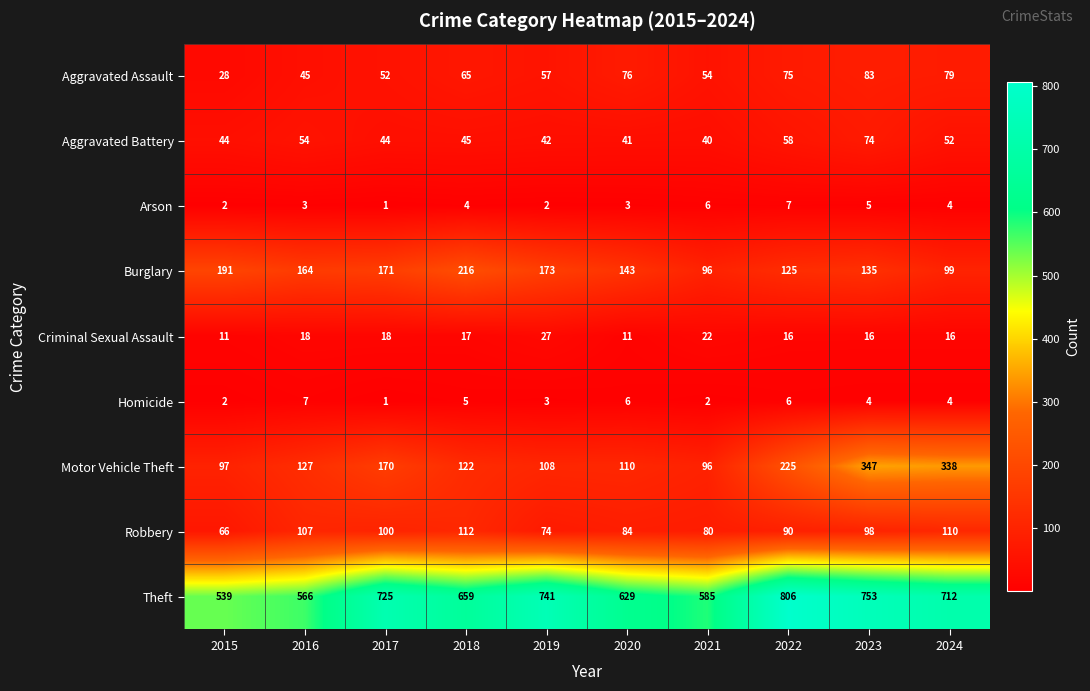

Count the number of data series in this chart.

9